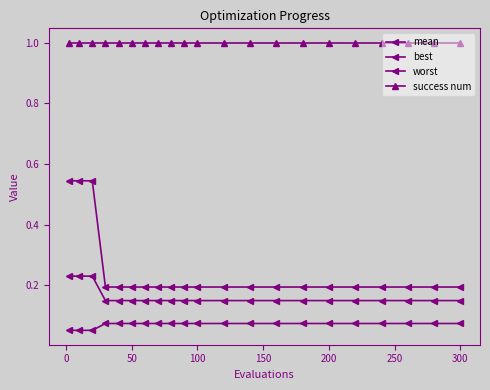

How many lines are shown in the chart?

4